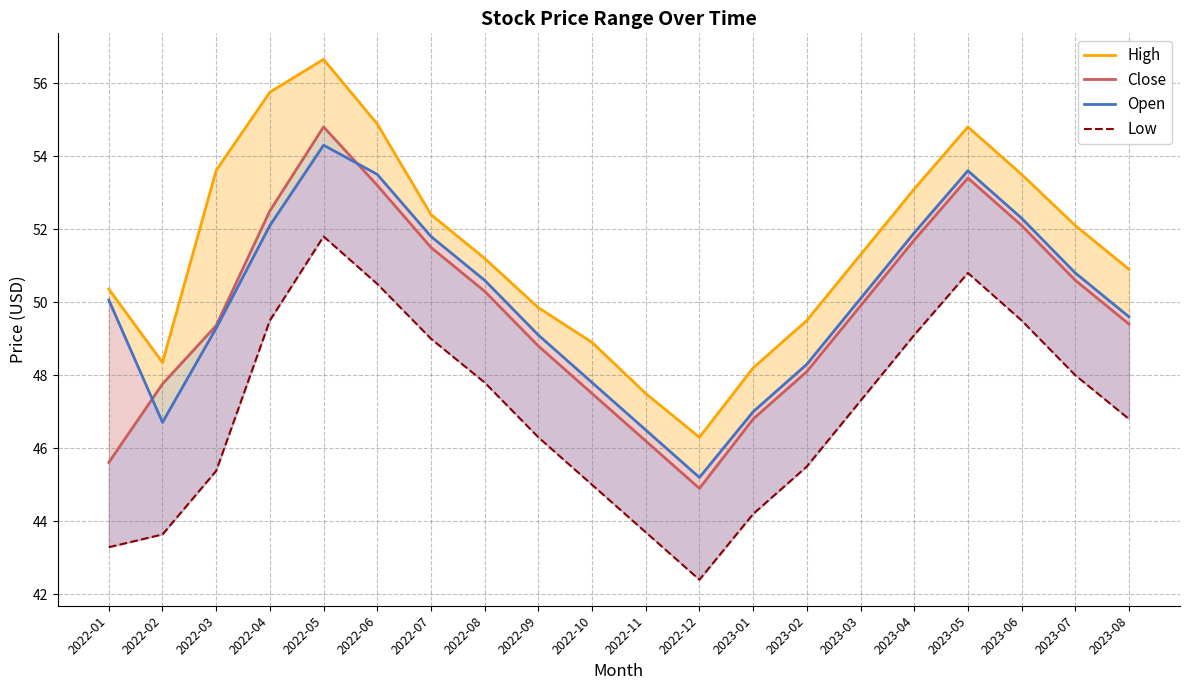

Where does the High series first go above 51?

2022-03